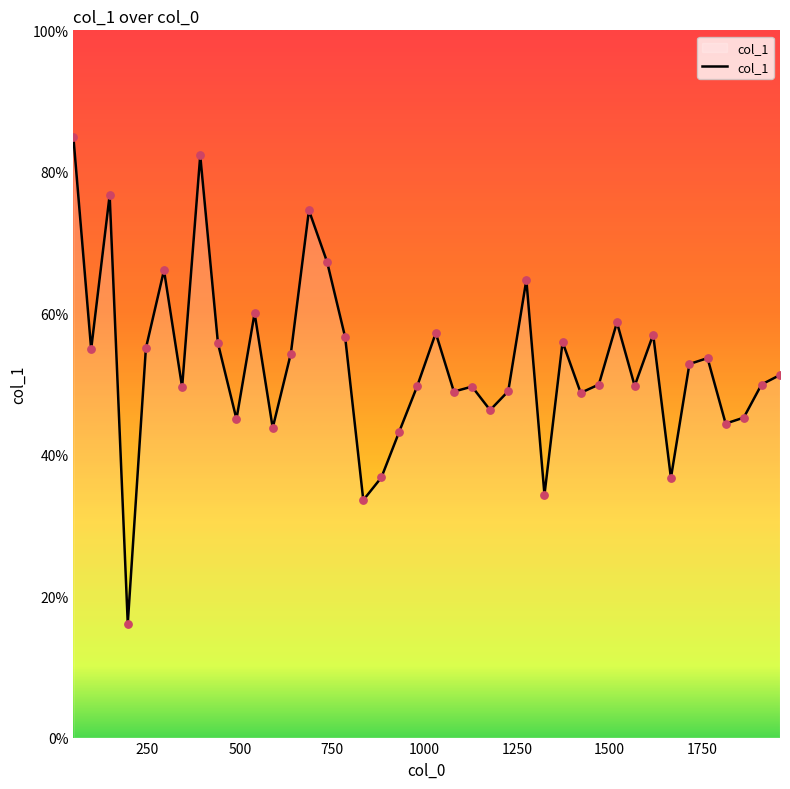

Is this an area chart (filled region under the line)?

Yes